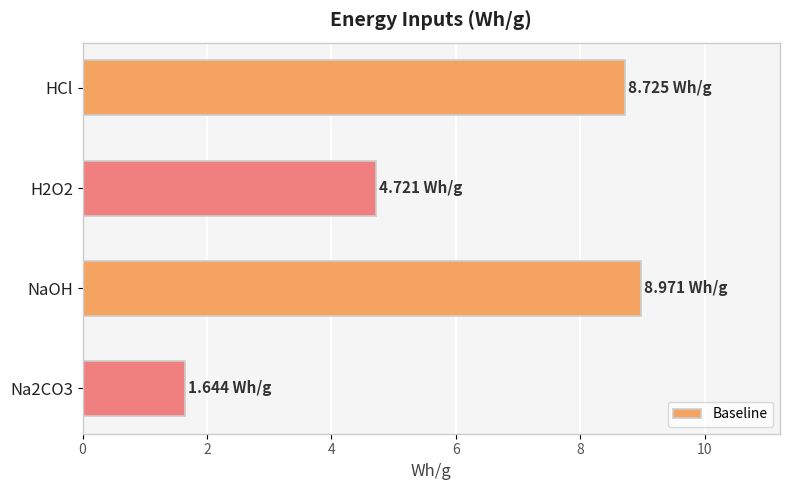

Which has a higher value, Na2CO3 or NaOH?

NaOH